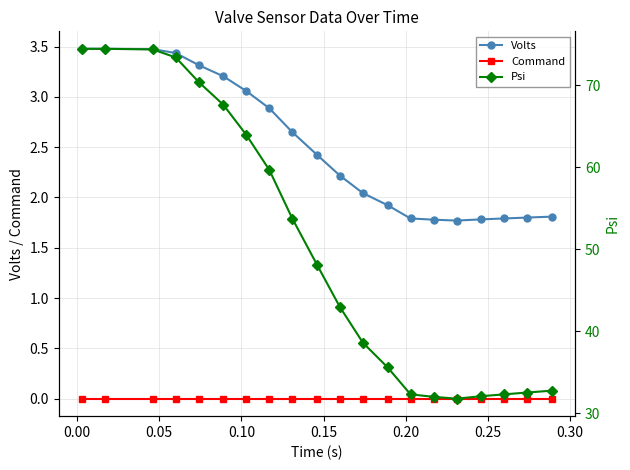

What is the value of the Psi point at the 9th from the left?

53.7